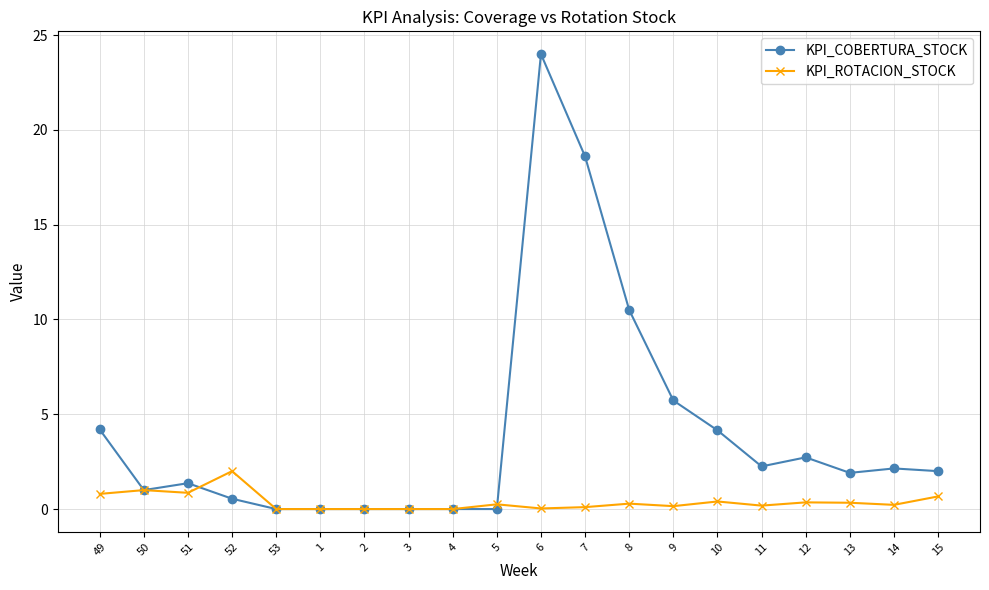

The value of KPI_COBERTURA_STOCK at 8 is 10.5. True or false?

True